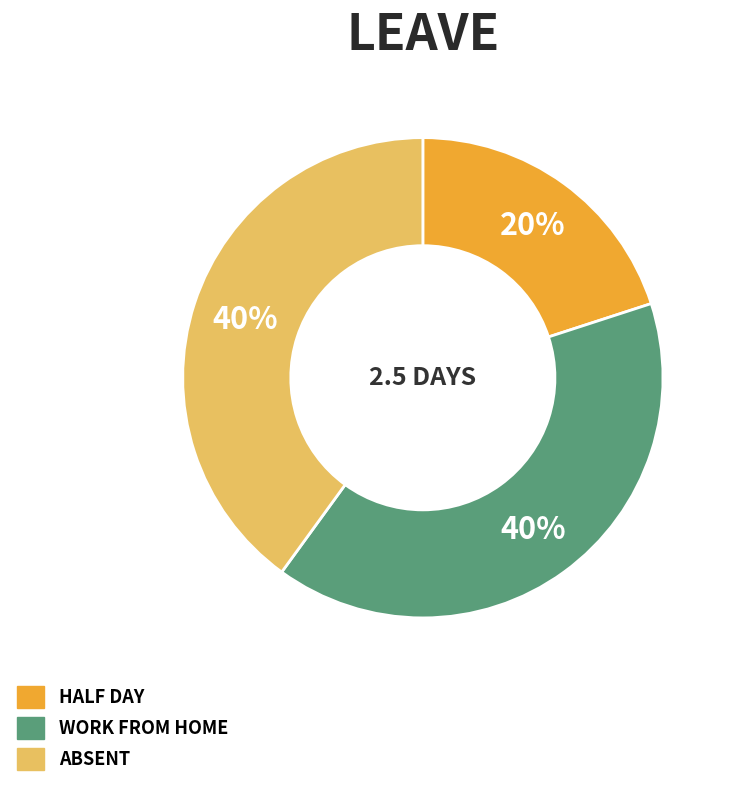

To the nearest percent, what is the difference between the largest and smallest slice percentages?

20%